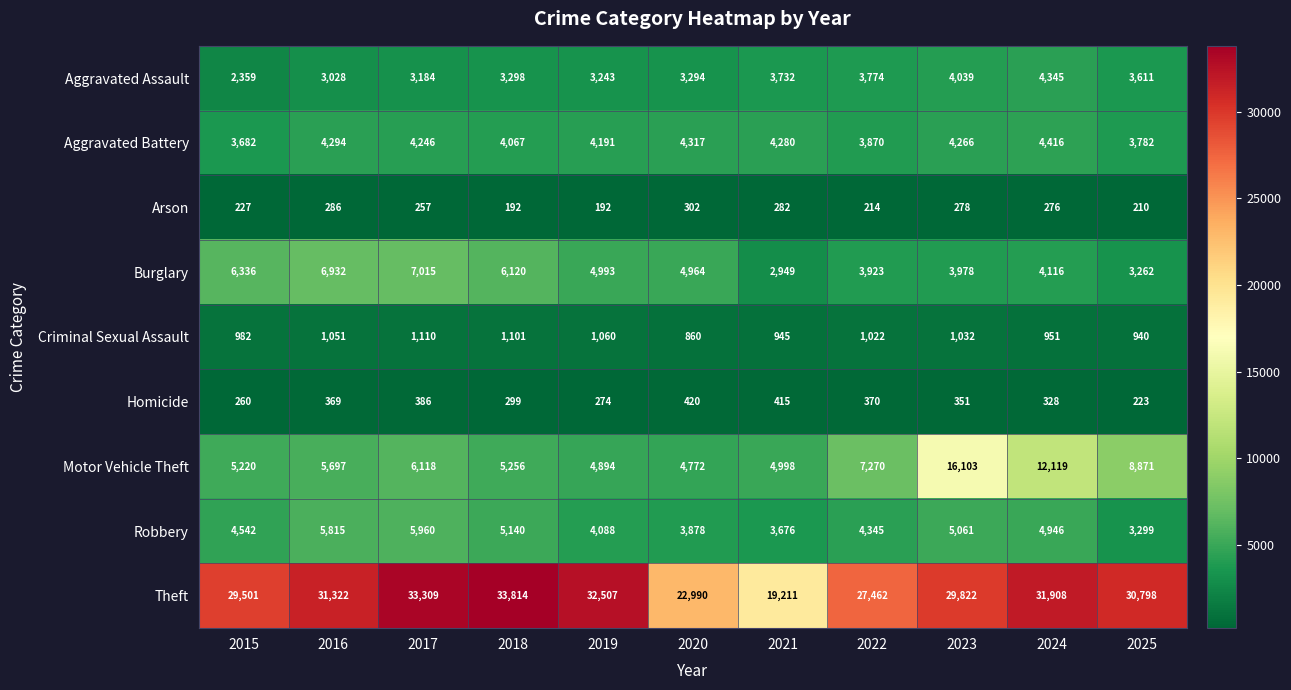

What is the maximum value for Criminal Sexual Assault?

1110